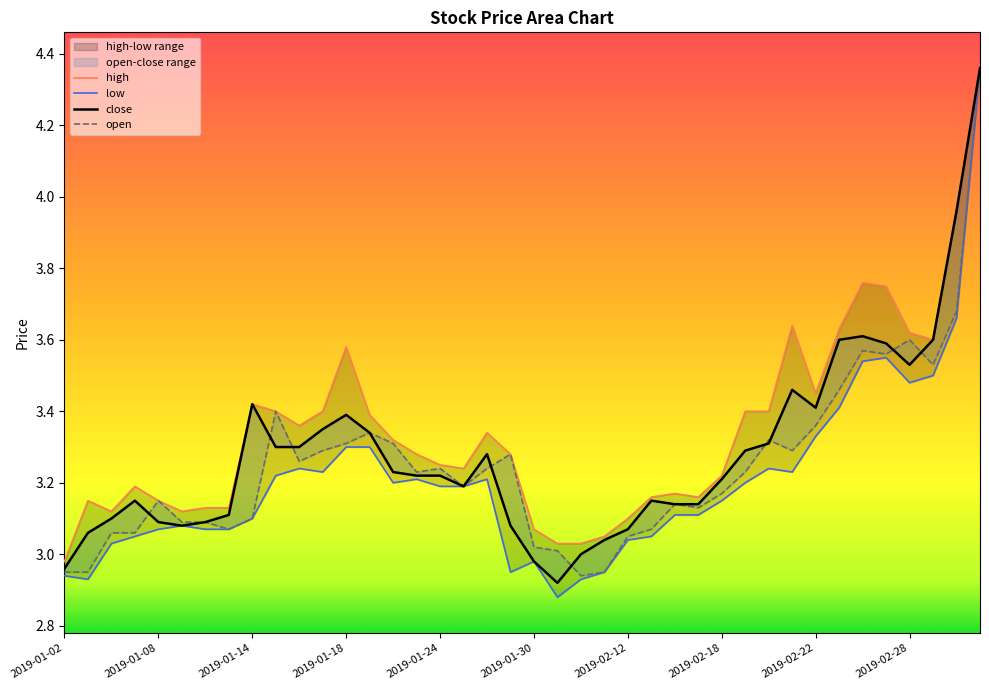

True or false: close has a value of 3.0 at 2019-02-01.

True